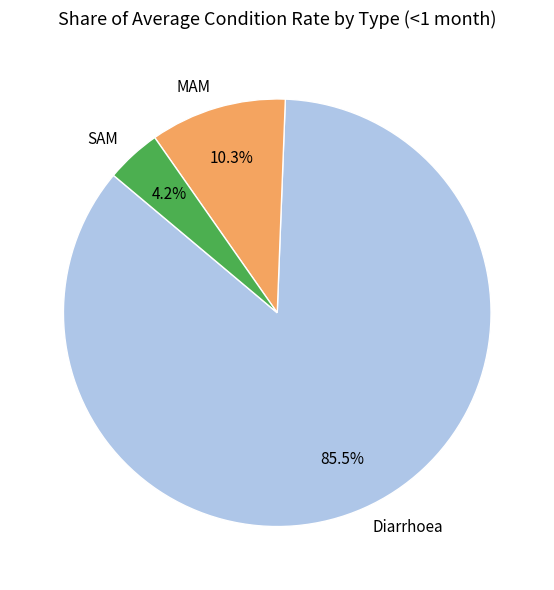

Rank the categories by value from lowest to highest.

SAM, MAM, Diarrhoea